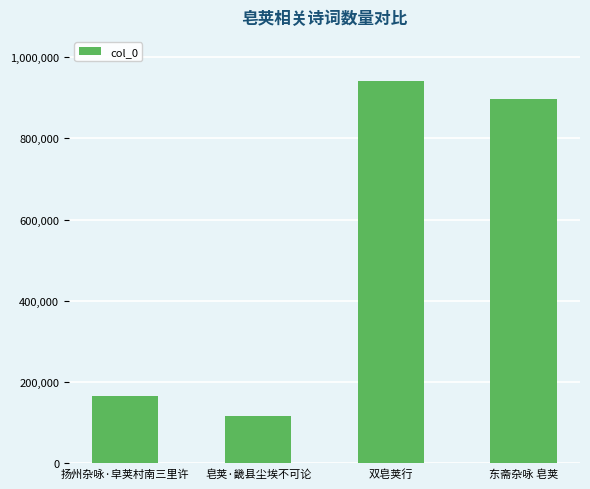

At which label does the data first exceed 896229?

双皂荚行